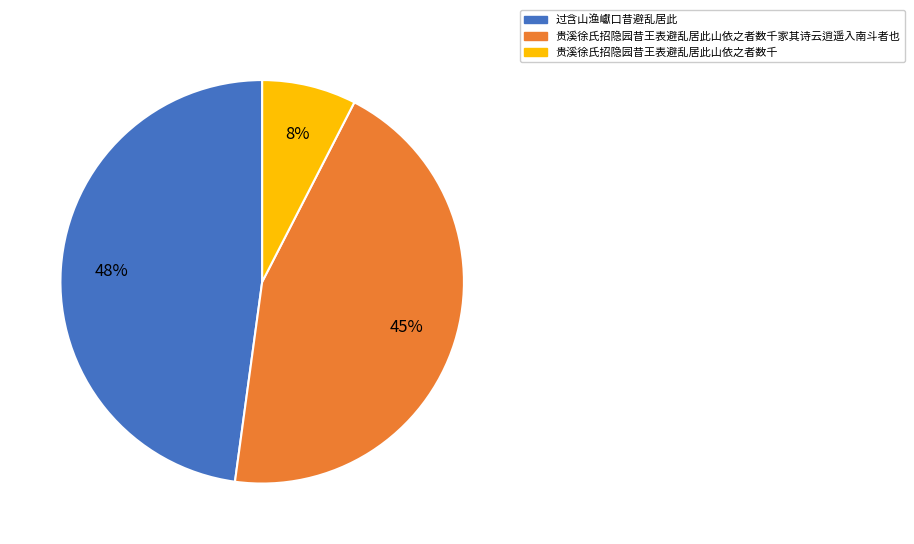

To the nearest percent, what percentage of the pie is 贵溪徐氏招隐园昔王表避乱居此山依之者数千家其诗云逍遥入南斗者也?

45%